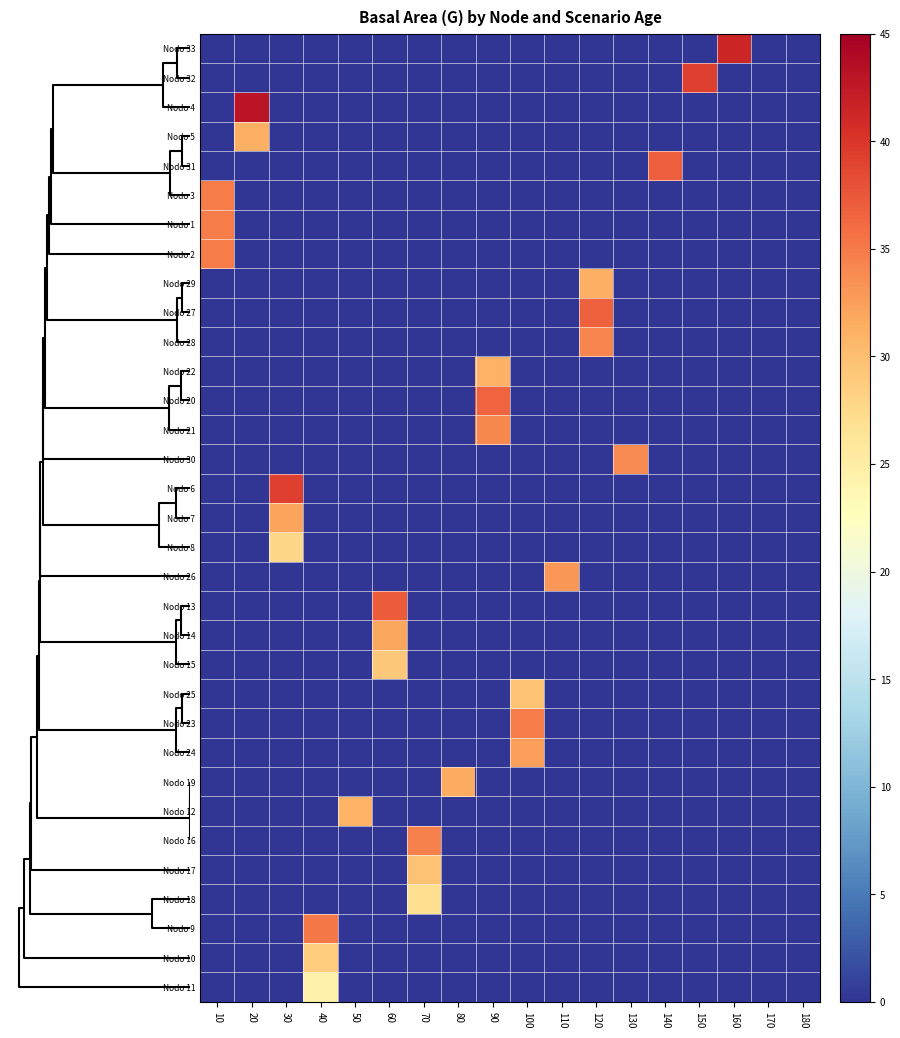

Reading left to right, what are all the values shown in this chart?

Nodo 33: 10=0.0	20=0.0	30=0.0	40=0.0	50=0.0	60=0.0	70=0.0	80=0.0	90=0.0	100=0.0	110=0.0	120=0.0	130=0.0	140=0.0	150=0.0	160=41.4	170=0.0	180=0.0
Nodo 32: 10=0.0	20=0.0	30=0.0	40=0.0	50=0.0	60=0.0	70=0.0	80=0.0	90=0.0	100=0.0	110=0.0	120=0.0	130=0.0	140=0.0	150=39.3	160=0.0	170=0.0	180=0.0
Nodo 4: 10=0.0	20=43.0	30=0.0	40=0.0	50=0.0	60=0.0	70=0.0	80=0.0	90=0.0	100=0.0	110=0.0	120=0.0	130=0.0	140=0.0	150=0.0	160=0.0	170=0.0	180=0.0
Nodo 5: 10=0.0	20=31.1	30=0.0	40=0.0	50=0.0	60=0.0	70=0.0	80=0.0	90=0.0	100=0.0	110=0.0	120=0.0	130=0.0	140=0.0	150=0.0	160=0.0	170=0.0	180=0.0
Nodo 31: 10=0.0	20=0.0	30=0.0	40=0.0	50=0.0	60=0.0	70=0.0	80=0.0	90=0.0	100=0.0	110=0.0	120=0.0	130=0.0	140=37.0	150=0.0	160=0.0	170=0.0	180=0.0
Nodo 3: 10=34.8	20=0.0	30=0.0	40=0.0	50=0.0	60=0.0	70=0.0	80=0.0	90=0.0	100=0.0	110=0.0	120=0.0	130=0.0	140=0.0	150=0.0	160=0.0	170=0.0	180=0.0
Nodo 1: 10=34.8	20=0.0	30=0.0	40=0.0	50=0.0	60=0.0	70=0.0	80=0.0	90=0.0	100=0.0	110=0.0	120=0.0	130=0.0	140=0.0	150=0.0	160=0.0	170=0.0	180=0.0
Nodo 2: 10=34.8	20=0.0	30=0.0	40=0.0	50=0.0	60=0.0	70=0.0	80=0.0	90=0.0	100=0.0	110=0.0	120=0.0	130=0.0	140=0.0	150=0.0	160=0.0	170=0.0	180=0.0
Nodo 29: 10=0.0	20=0.0	30=0.0	40=0.0	50=0.0	60=0.0	70=0.0	80=0.0	90=0.0	100=0.0	110=0.0	120=31.2	130=0.0	140=0.0	150=0.0	160=0.0	170=0.0	180=0.0
Nodo 27: 10=0.0	20=0.0	30=0.0	40=0.0	50=0.0	60=0.0	70=0.0	80=0.0	90=0.0	100=0.0	110=0.0	120=36.7	130=0.0	140=0.0	150=0.0	160=0.0	170=0.0	180=0.0
Nodo 28: 10=0.0	20=0.0	30=0.0	40=0.0	50=0.0	60=0.0	70=0.0	80=0.0	90=0.0	100=0.0	110=0.0	120=34.1	130=0.0	140=0.0	150=0.0	160=0.0	170=0.0	180=0.0
Nodo 22: 10=0.0	20=0.0	30=0.0	40=0.0	50=0.0	60=0.0	70=0.0	80=0.0	90=31.0	100=0.0	110=0.0	120=0.0	130=0.0	140=0.0	150=0.0	160=0.0	170=0.0	180=0.0
Nodo 20: 10=0.0	20=0.0	30=0.0	40=0.0	50=0.0	60=0.0	70=0.0	80=0.0	90=36.7	100=0.0	110=0.0	120=0.0	130=0.0	140=0.0	150=0.0	160=0.0	170=0.0	180=0.0
Nodo 21: 10=0.0	20=0.0	30=0.0	40=0.0	50=0.0	60=0.0	70=0.0	80=0.0	90=34.0	100=0.0	110=0.0	120=0.0	130=0.0	140=0.0	150=0.0	160=0.0	170=0.0	180=0.0
Nodo 30: 10=0.0	20=0.0	30=0.0	40=0.0	50=0.0	60=0.0	70=0.0	80=0.0	90=0.0	100=0.0	110=0.0	120=0.0	130=33.8	140=0.0	150=0.0	160=0.0	170=0.0	180=0.0
Nodo 6: 10=0.0	20=0.0	30=39.3	40=0.0	50=0.0	60=0.0	70=0.0	80=0.0	90=0.0	100=0.0	110=0.0	120=0.0	130=0.0	140=0.0	150=0.0	160=0.0	170=0.0	180=0.0
Nodo 7: 10=0.0	20=0.0	30=32.1	40=0.0	50=0.0	60=0.0	70=0.0	80=0.0	90=0.0	100=0.0	110=0.0	120=0.0	130=0.0	140=0.0	150=0.0	160=0.0	170=0.0	180=0.0
Nodo 8: 10=0.0	20=0.0	30=27.6	40=0.0	50=0.0	60=0.0	70=0.0	80=0.0	90=0.0	100=0.0	110=0.0	120=0.0	130=0.0	140=0.0	150=0.0	160=0.0	170=0.0	180=0.0
Nodo 26: 10=0.0	20=0.0	30=0.0	40=0.0	50=0.0	60=0.0	70=0.0	80=0.0	90=0.0	100=0.0	110=32.9	120=0.0	130=0.0	140=0.0	150=0.0	160=0.0	170=0.0	180=0.0
Nodo 13: 10=0.0	20=0.0	30=0.0	40=0.0	50=0.0	60=37.1	70=0.0	80=0.0	90=0.0	100=0.0	110=0.0	120=0.0	130=0.0	140=0.0	150=0.0	160=0.0	170=0.0	180=0.0
Nodo 14: 10=0.0	20=0.0	30=0.0	40=0.0	50=0.0	60=31.9	70=0.0	80=0.0	90=0.0	100=0.0	110=0.0	120=0.0	130=0.0	140=0.0	150=0.0	160=0.0	170=0.0	180=0.0
Nodo 15: 10=0.0	20=0.0	30=0.0	40=0.0	50=0.0	60=29.1	70=0.0	80=0.0	90=0.0	100=0.0	110=0.0	120=0.0	130=0.0	140=0.0	150=0.0	160=0.0	170=0.0	180=0.0
Nodo 25: 10=0.0	20=0.0	30=0.0	40=0.0	50=0.0	60=0.0	70=0.0	80=0.0	90=0.0	100=29.6	110=0.0	120=0.0	130=0.0	140=0.0	150=0.0	160=0.0	170=0.0	180=0.0
Nodo 23: 10=0.0	20=0.0	30=0.0	40=0.0	50=0.0	60=0.0	70=0.0	80=0.0	90=0.0	100=34.9	110=0.0	120=0.0	130=0.0	140=0.0	150=0.0	160=0.0	170=0.0	180=0.0
Nodo 24: 10=0.0	20=0.0	30=0.0	40=0.0	50=0.0	60=0.0	70=0.0	80=0.0	90=0.0	100=32.4	110=0.0	120=0.0	130=0.0	140=0.0	150=0.0	160=0.0	170=0.0	180=0.0
Nodo 19: 10=0.0	20=0.0	30=0.0	40=0.0	50=0.0	60=0.0	70=0.0	80=31.6	90=0.0	100=0.0	110=0.0	120=0.0	130=0.0	140=0.0	150=0.0	160=0.0	170=0.0	180=0.0
Nodo 12: 10=0.0	20=0.0	30=0.0	40=0.0	50=30.9	60=0.0	70=0.0	80=0.0	90=0.0	100=0.0	110=0.0	120=0.0	130=0.0	140=0.0	150=0.0	160=0.0	170=0.0	180=0.0
Nodo 16: 10=0.0	20=0.0	30=0.0	40=0.0	50=0.0	60=0.0	70=34.5	80=0.0	90=0.0	100=0.0	110=0.0	120=0.0	130=0.0	140=0.0	150=0.0	160=0.0	170=0.0	180=0.0
Nodo 17: 10=0.0	20=0.0	30=0.0	40=0.0	50=0.0	60=0.0	70=29.6	80=0.0	90=0.0	100=0.0	110=0.0	120=0.0	130=0.0	140=0.0	150=0.0	160=0.0	170=0.0	180=0.0
Nodo 18: 10=0.0	20=0.0	30=0.0	40=0.0	50=0.0	60=0.0	70=27.0	80=0.0	90=0.0	100=0.0	110=0.0	120=0.0	130=0.0	140=0.0	150=0.0	160=0.0	170=0.0	180=0.0
Nodo 9: 10=0.0	20=0.0	30=0.0	40=35.0	50=0.0	60=0.0	70=0.0	80=0.0	90=0.0	100=0.0	110=0.0	120=0.0	130=0.0	140=0.0	150=0.0	160=0.0	170=0.0	180=0.0
Nodo 10: 10=0.0	20=0.0	30=0.0	40=28.7	50=0.0	60=0.0	70=0.0	80=0.0	90=0.0	100=0.0	110=0.0	120=0.0	130=0.0	140=0.0	150=0.0	160=0.0	170=0.0	180=0.0
Nodo 11: 10=0.0	20=0.0	30=0.0	40=24.6	50=0.0	60=0.0	70=0.0	80=0.0	90=0.0	100=0.0	110=0.0	120=0.0	130=0.0	140=0.0	150=0.0	160=0.0	170=0.0	180=0.0